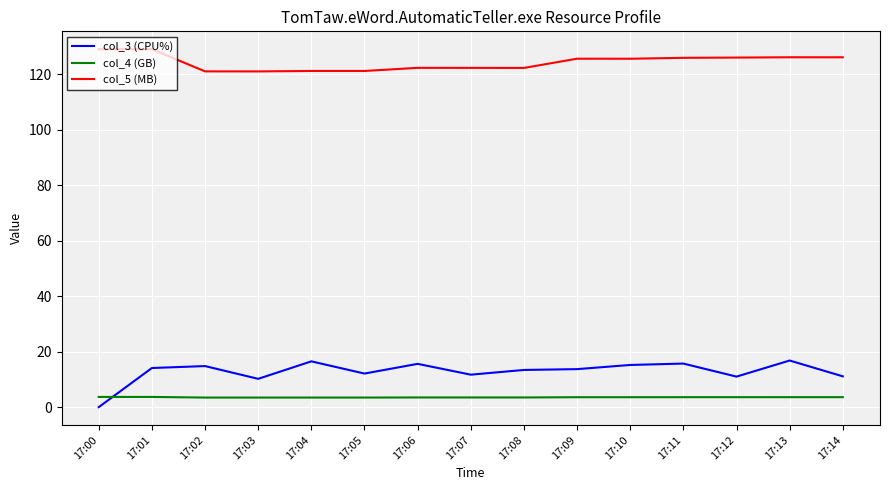

The value of col_3 (CPU%) at 17:08 is 13.4. True or false?

True